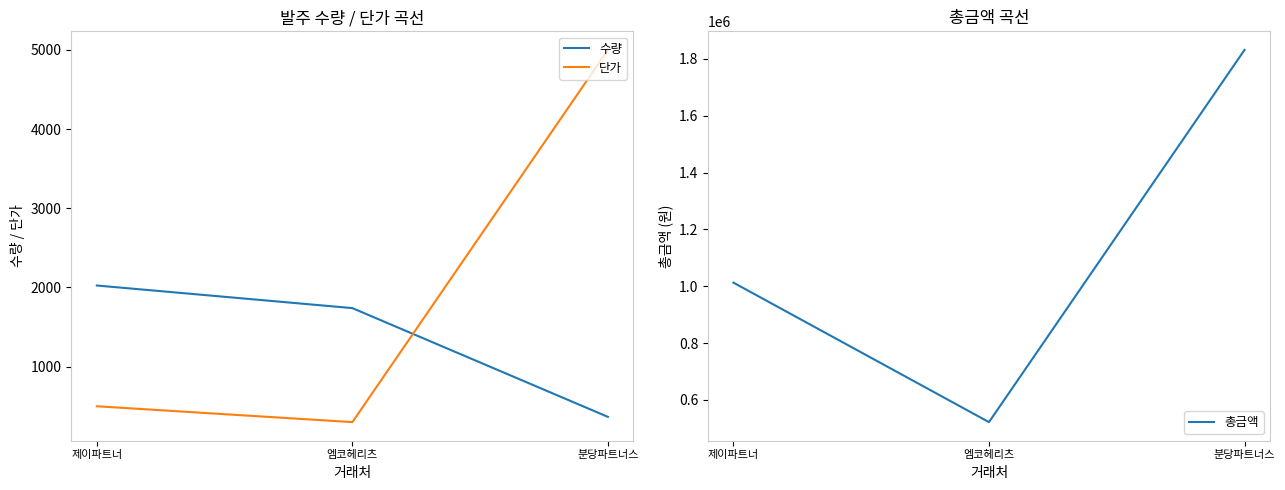

True or false: 수량 has a value of 366.2 at 분당파트너스.

True